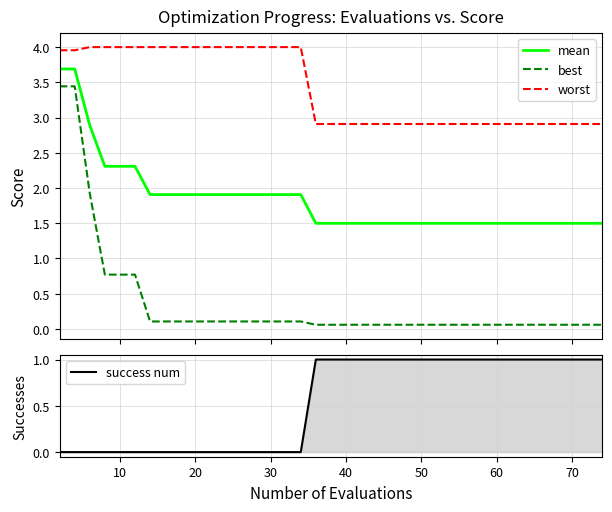

The best series shows 4.9 at 0. True or false?

False